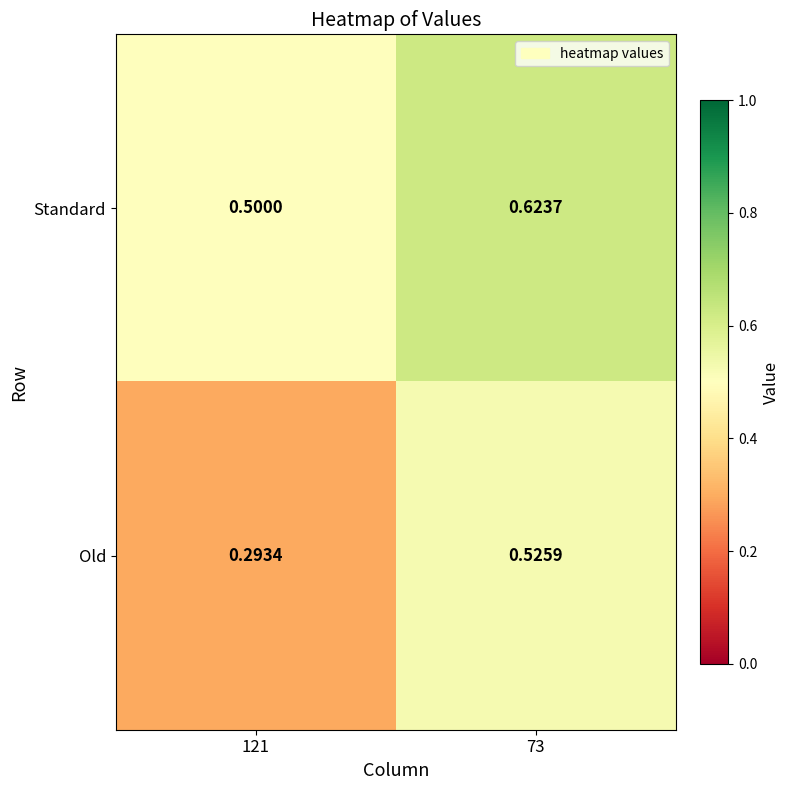

Between 121 and 73, which series saw the biggest shift?

Old